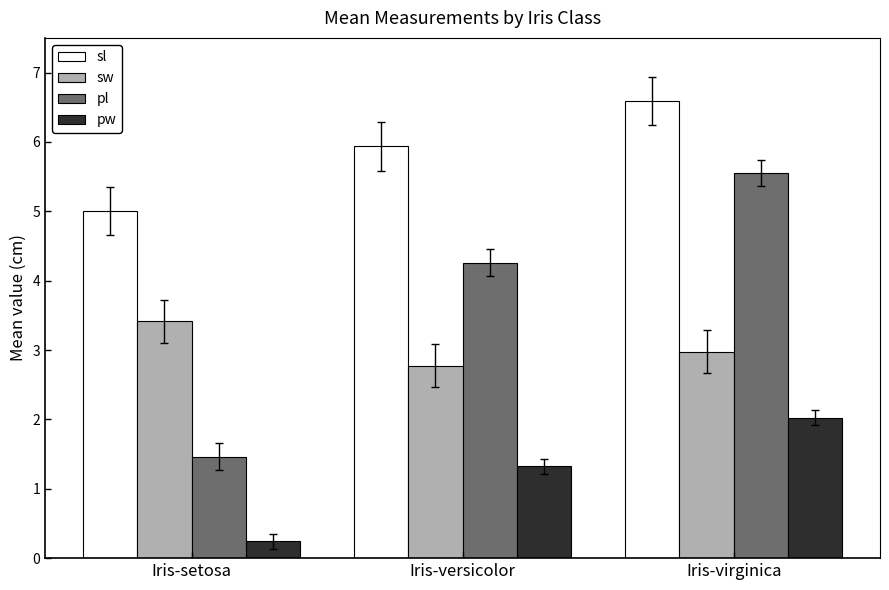

What is the difference between the sl values at Iris-setosa and Iris-versicolor?

0.9